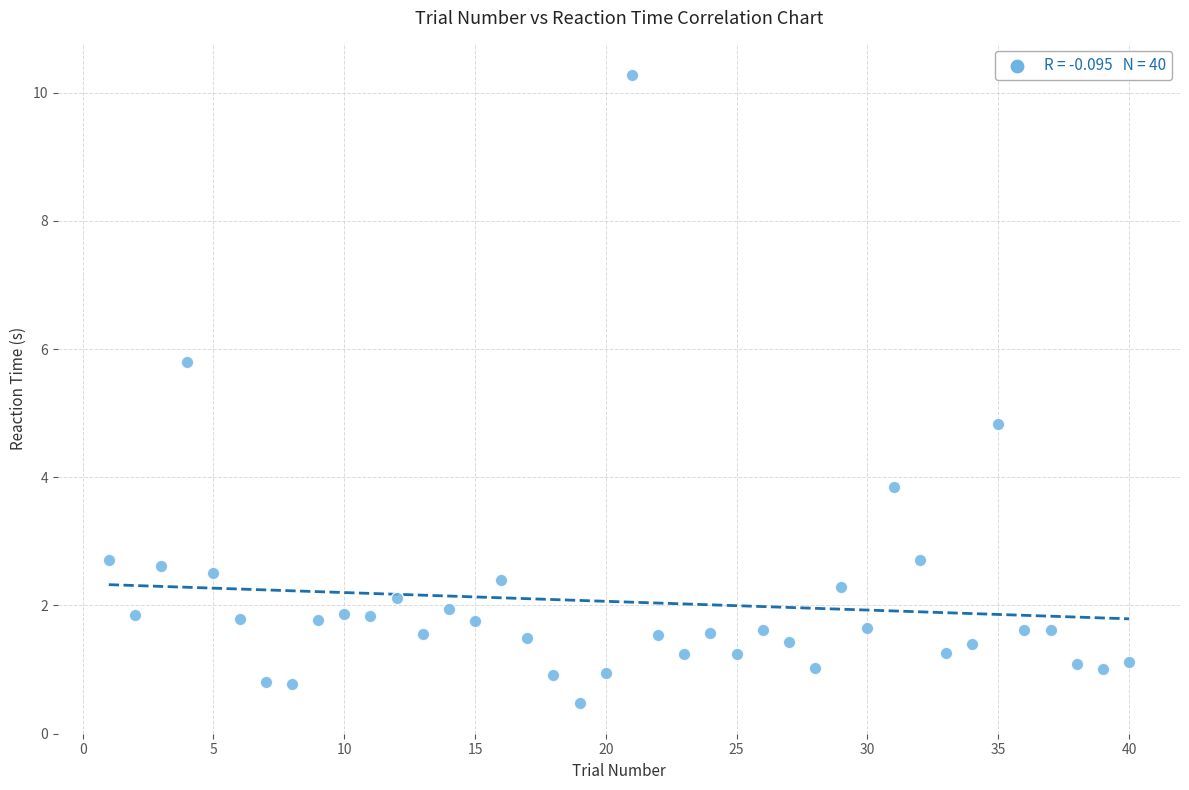

What is the range of Y values (max minus min)?

9.8